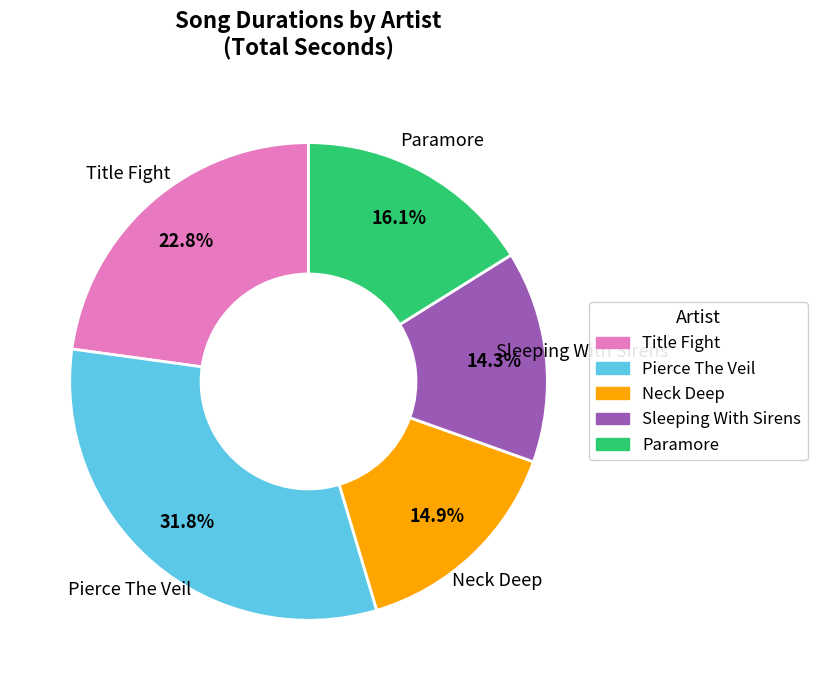

Does any single category account for the majority?

No